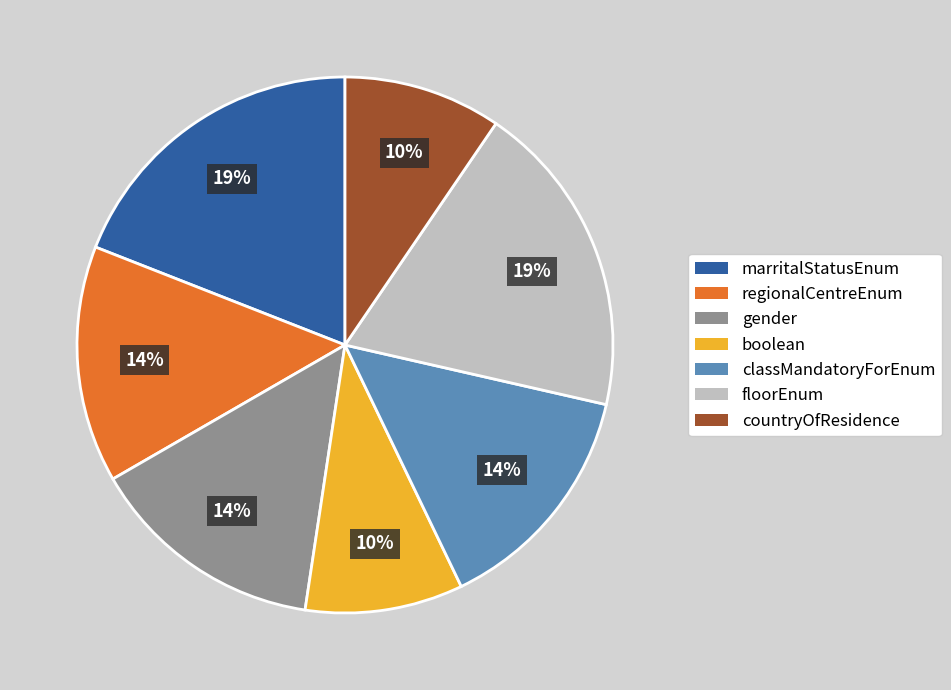

To the nearest percent, what is the combined percentage of regionalCentreEnum and marritalStatusEnum?

33%